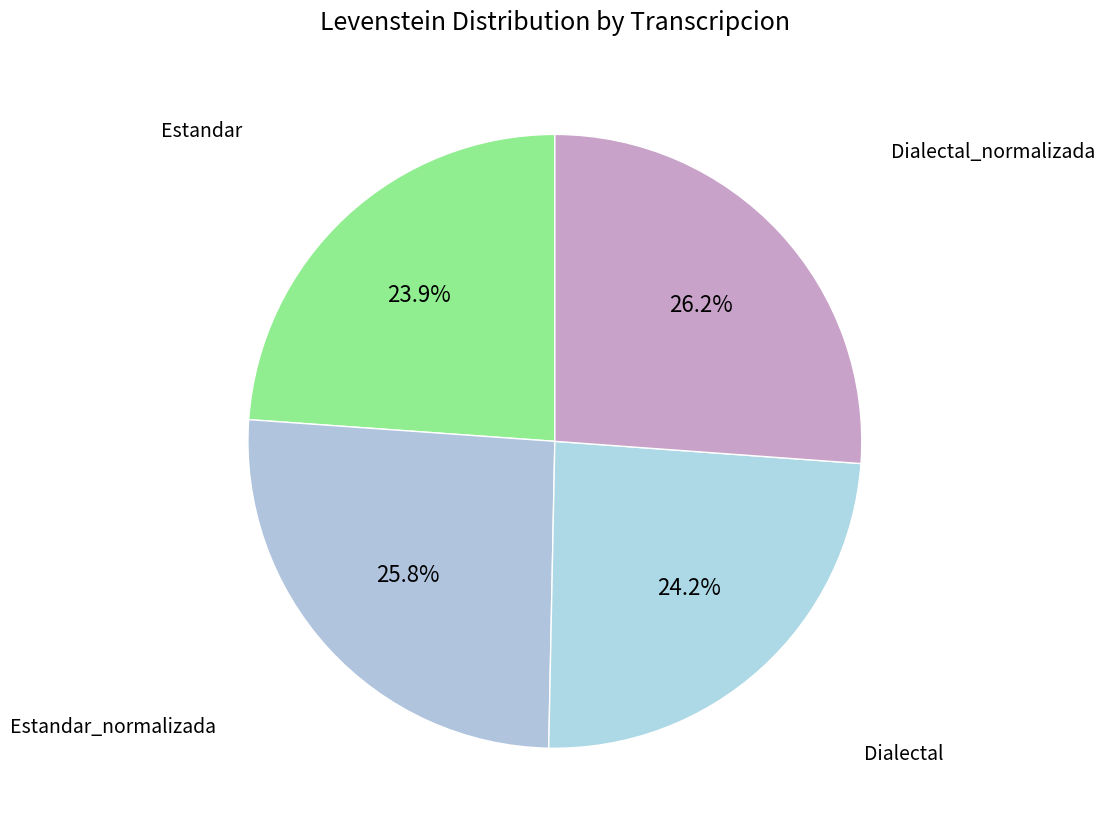

How many segments does this pie chart have?

4